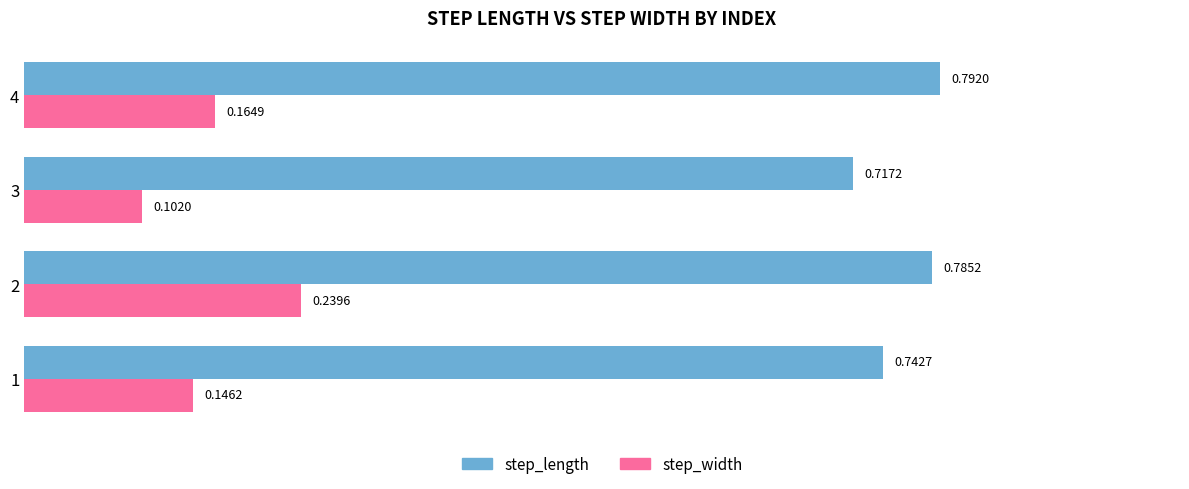

Is the value of step_width at 4 greater than the value of step_length at 4?

No